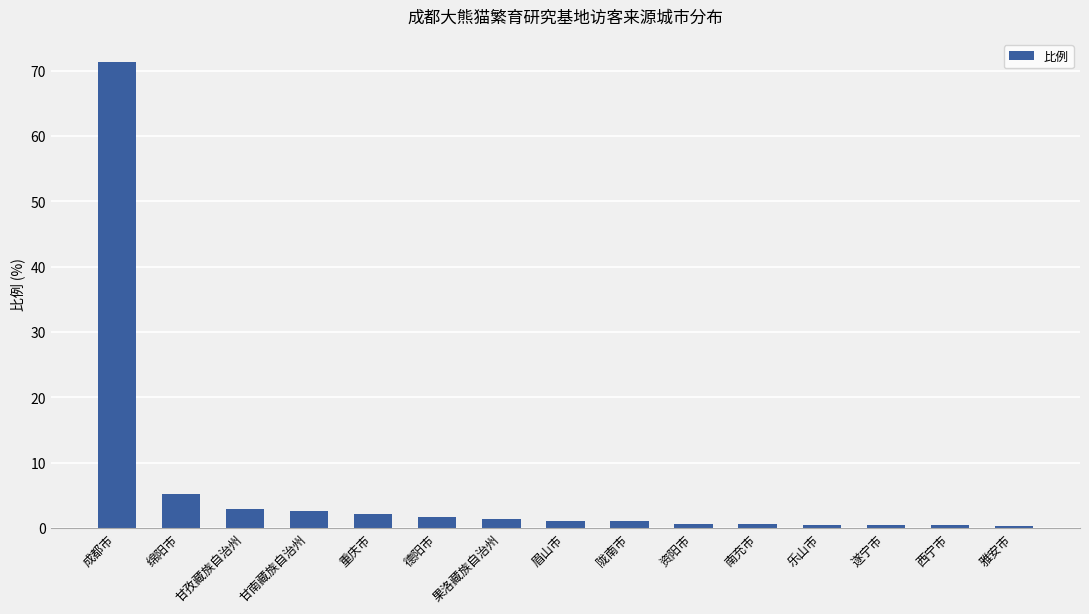

What is the average value?

6.2